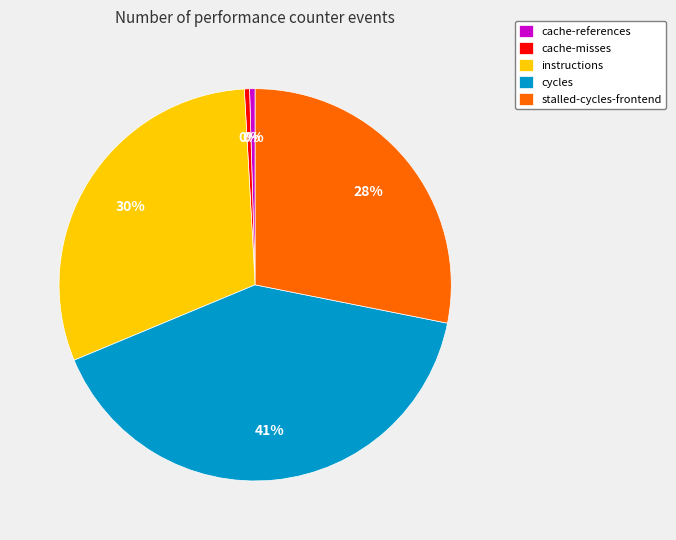

Which has a higher value, cycles or instructions?

cycles